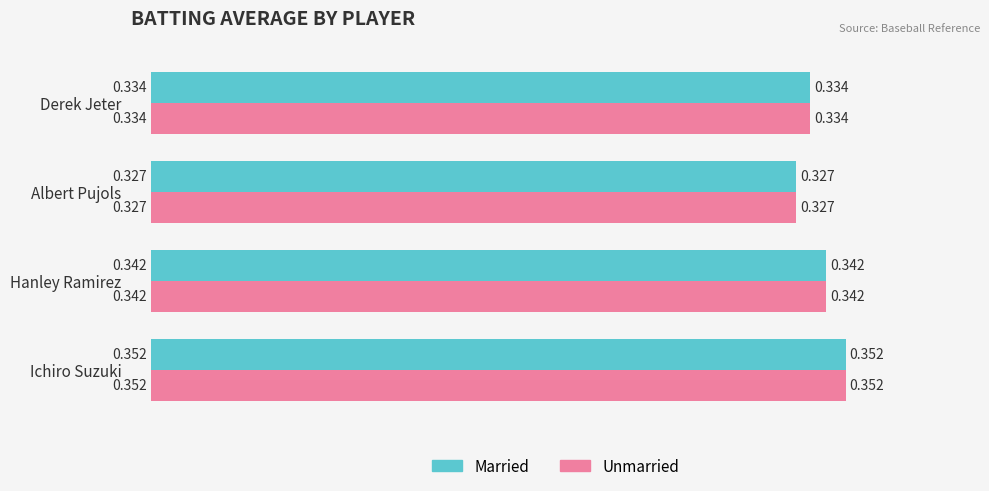

At which label is Unmarried closest to 0?

Albert Pujols